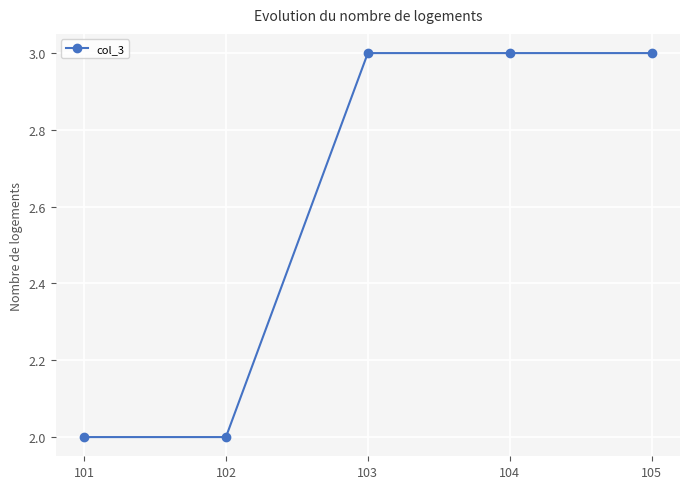

What is the maximum value shown in the chart?

3